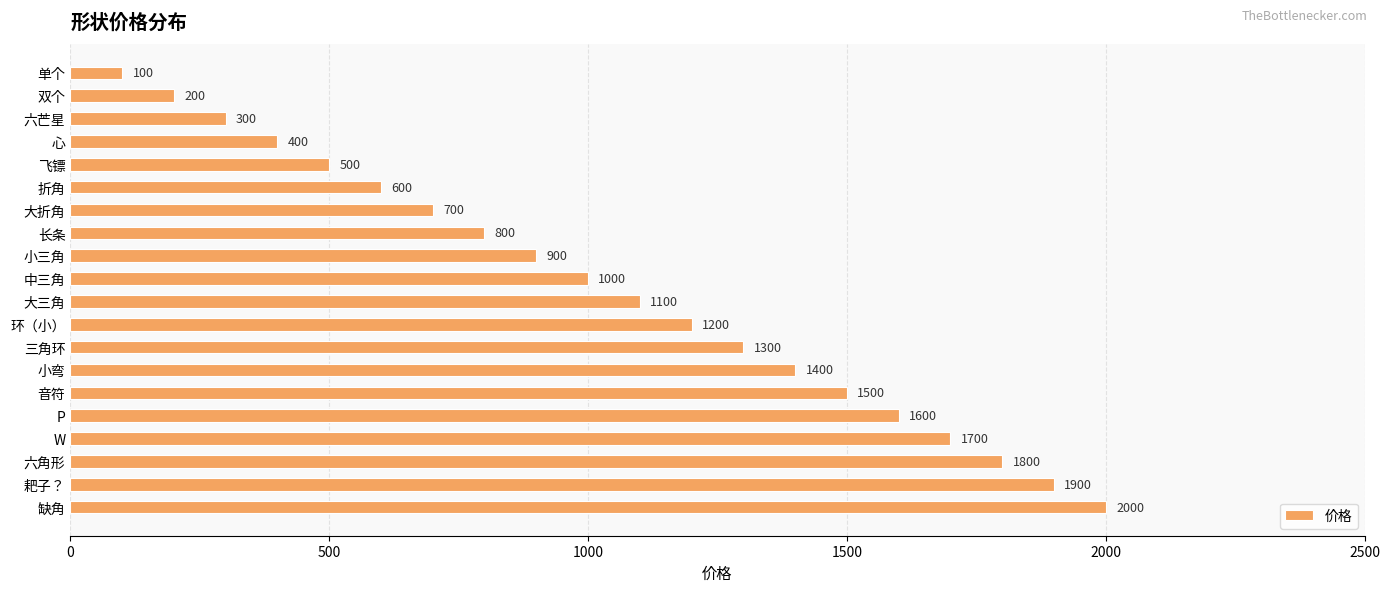

How many bars are there in total?

20